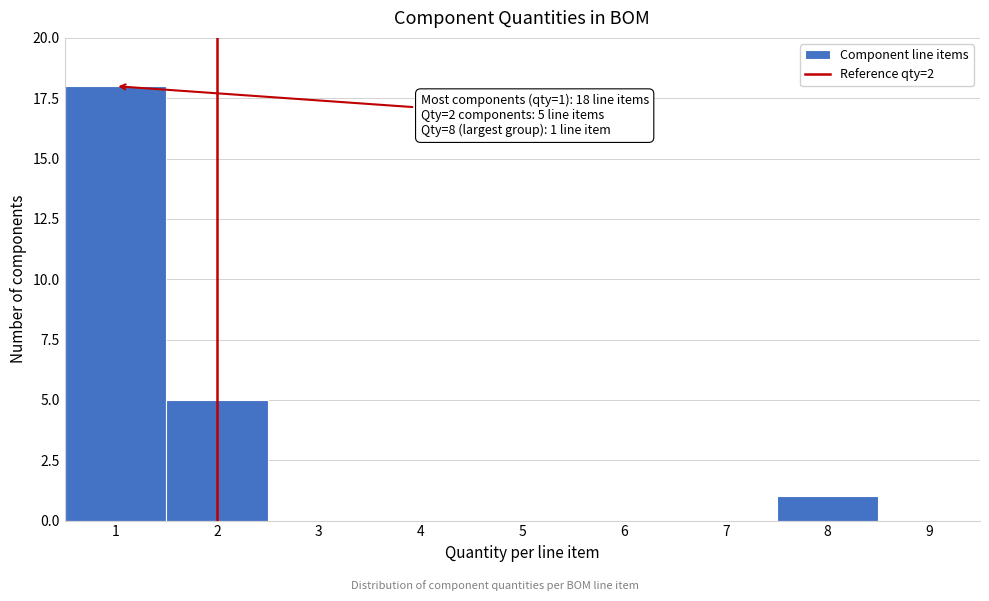

Over which range of the x-axis is the bar tallest?

0.5 to 1.5